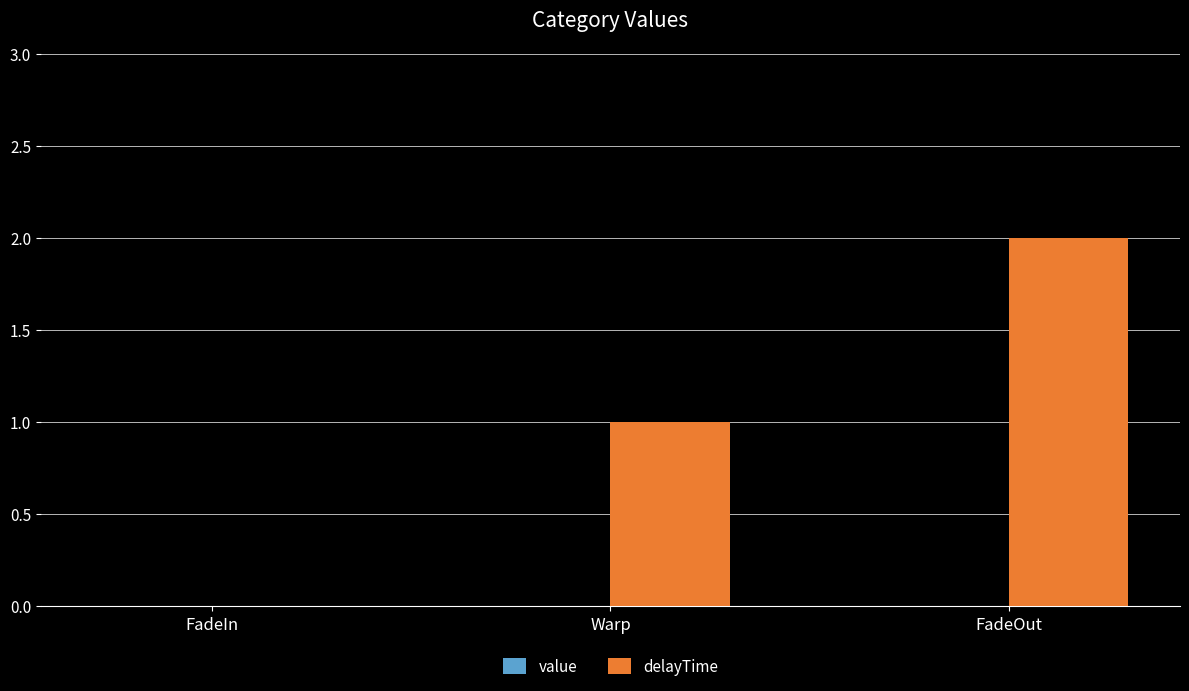

What is the sum of all values?

3